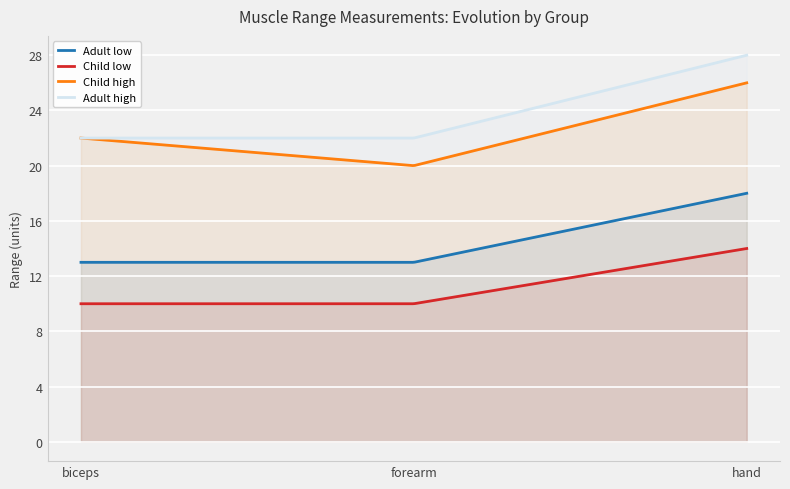

Which label corresponds to the largest value in the chart?

hand